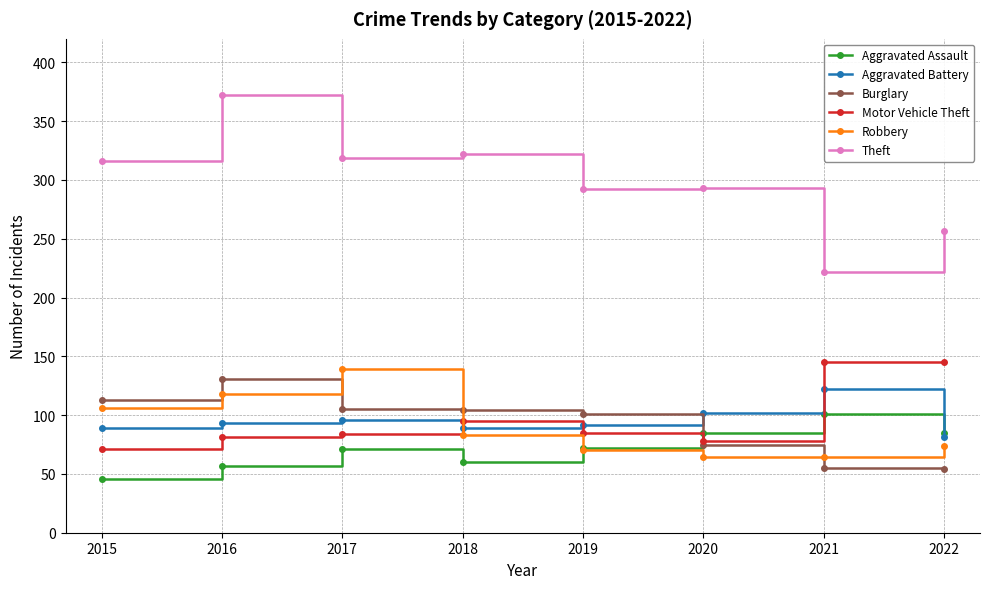

What is the sum of the Aggravated Assault values at 2020 and 2017?

156